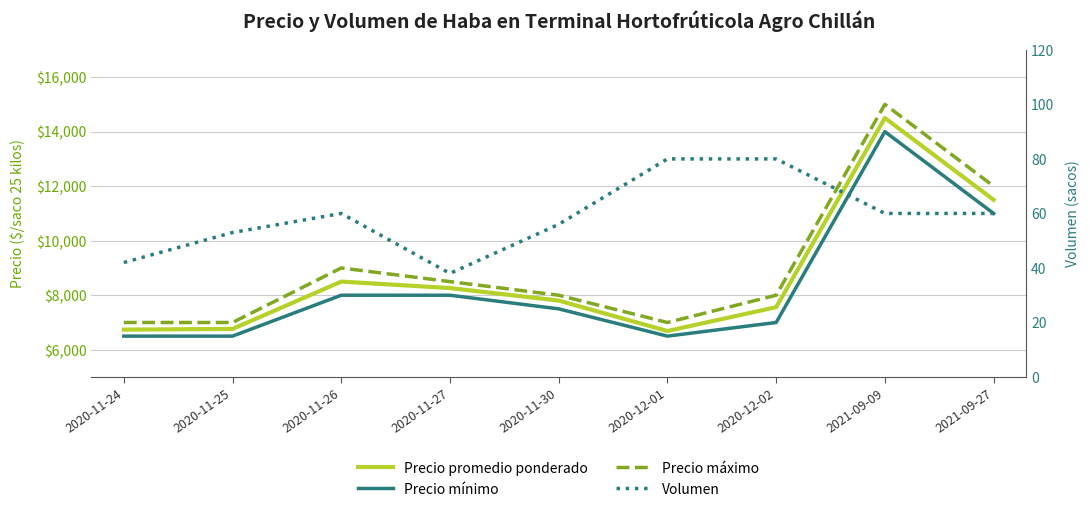

Count the number of categories in the chart.

9